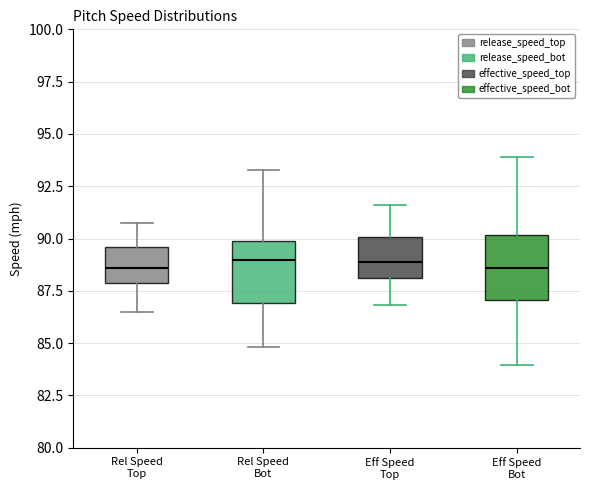

Reading left to right, read every box against the y-axis: the position of its median line, the range the box covers, and the ends of its whiskers. The values are not printed on the chart, so give them approximately, as read against the axis.

Rel Speed Top: median 88.5, box 88.0 to 89.5, whiskers 86.5 to 90.5
Rel Speed Bot: median 89.0, box 87.0 to 90.0, whiskers 85.0 to 93.5
Eff Speed Top: median 89.0, box 88.0 to 90.0, whiskers 87.0 to 91.5
Eff Speed Bot: median 88.5, box 87.0 to 90.0, whiskers 84.0 to 94.0